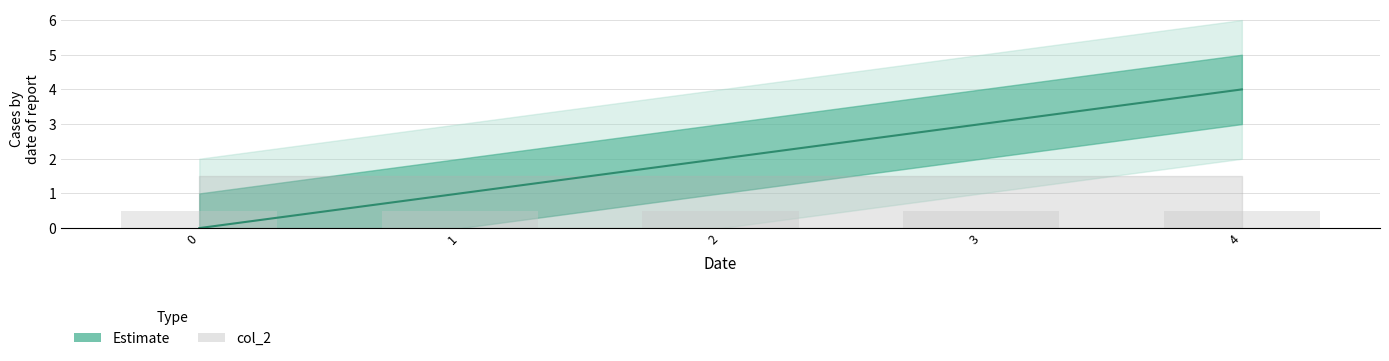

What is the difference between the values at 4 and 0?

4